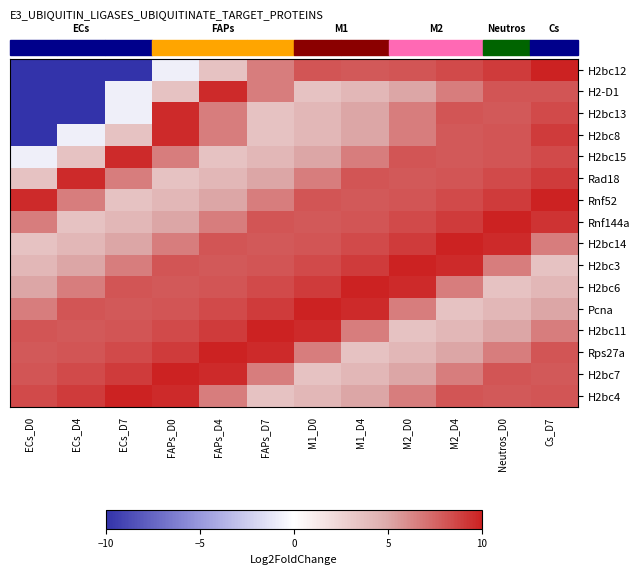

At which category is the sum across all series the highest?

Cs_D7